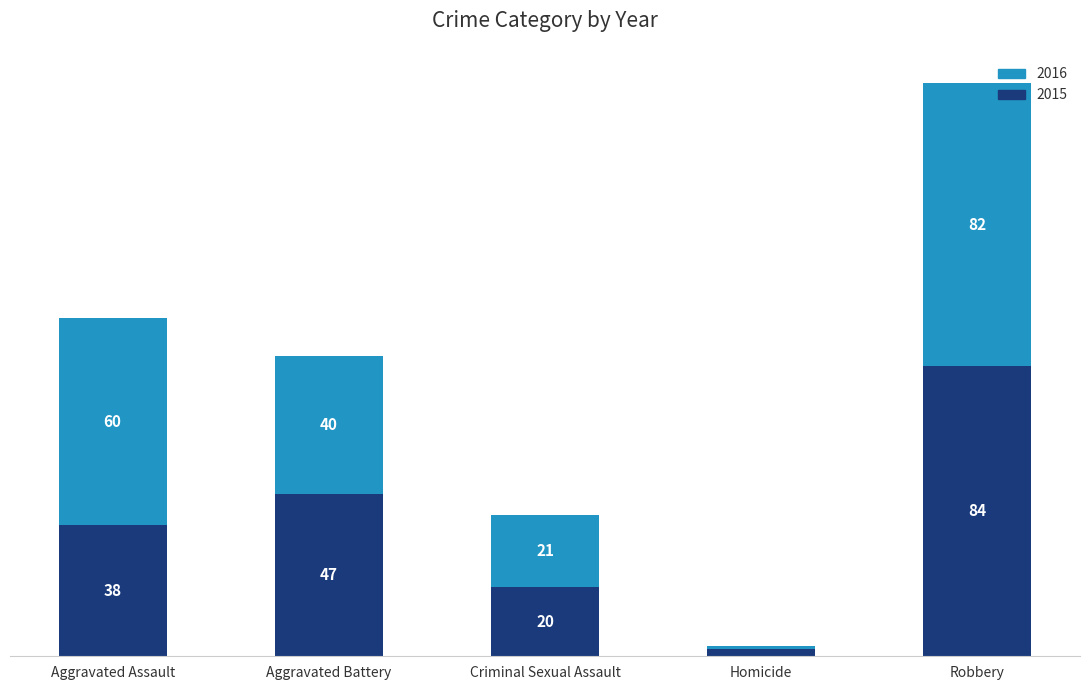

At which label is 2015 closest to 43?

Aggravated Battery